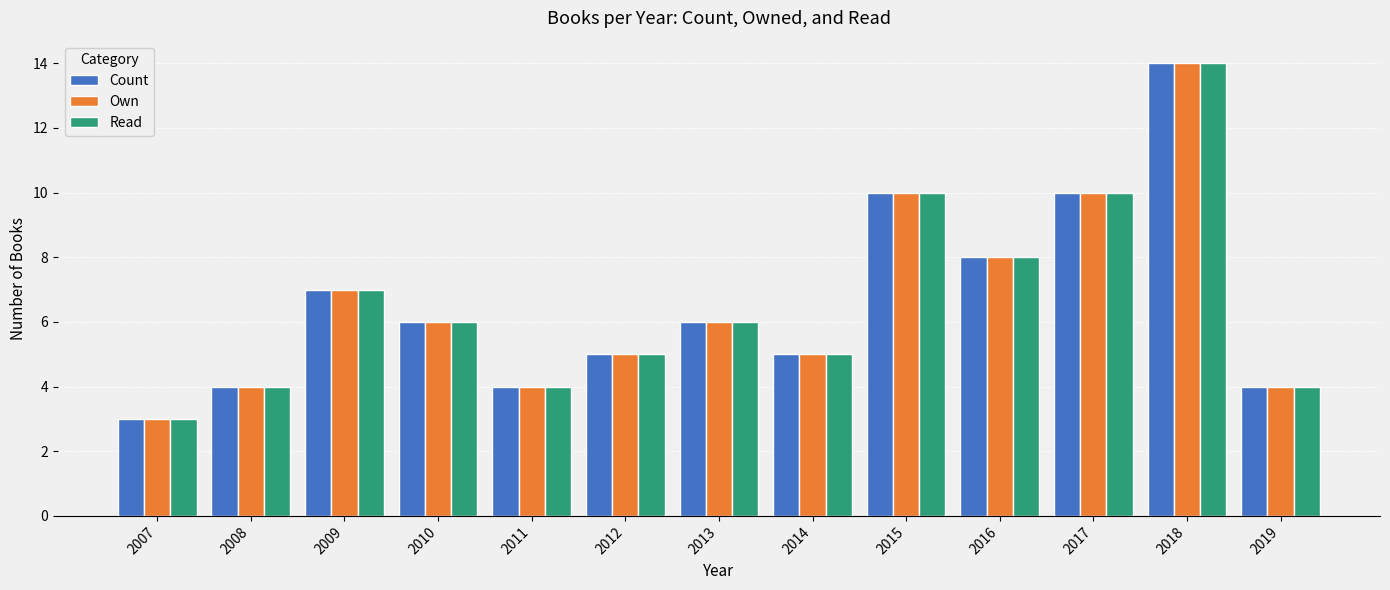

Reading left to right, list all the values displayed in this chart.

Count: 3	4	7	6	4	5	6	5	10	8	10	14	4
Own: 3	4	7	6	4	5	6	5	10	8	10	14	4
Read: 3	4	7	6	4	5	6	5	10	8	10	14	4